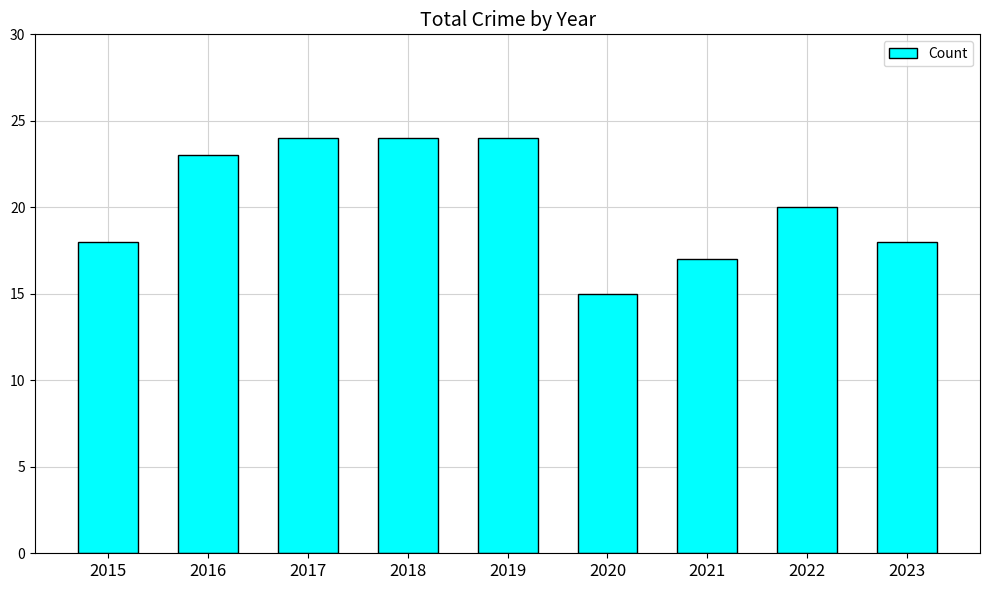

Where does the data first go above 20?

2016